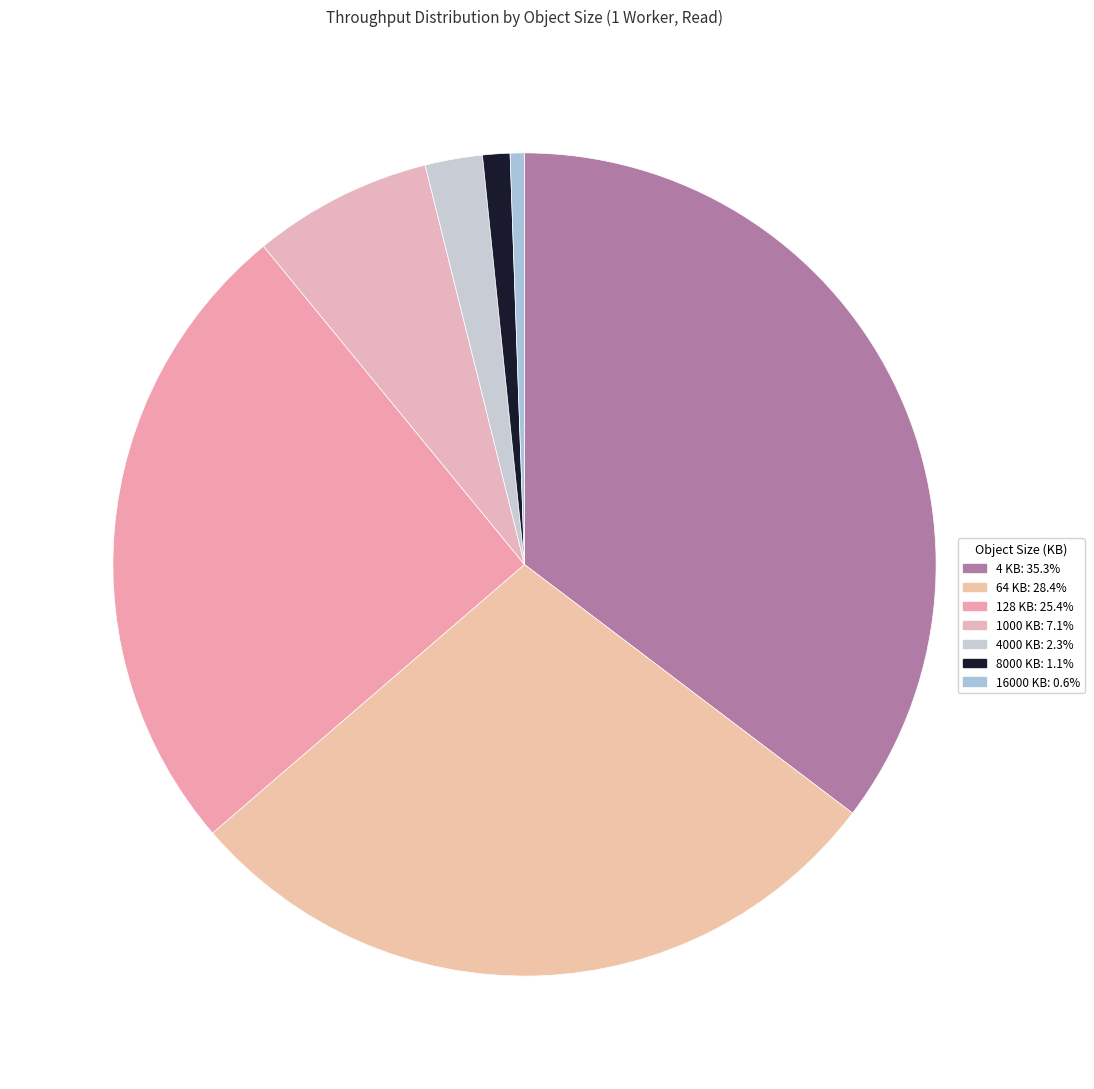

How many slices are in this pie chart?

7